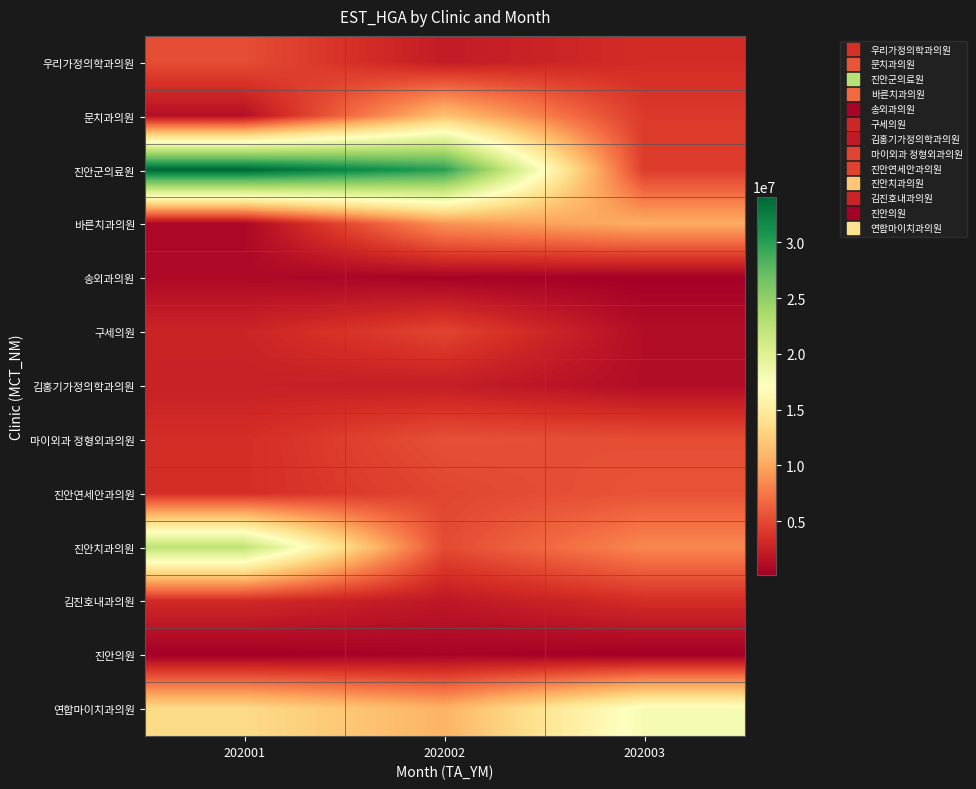

Reading right to left, list all the values displayed in this chart.

우리가정의학과의원: 202003=3307983	202002=2134321	202001=5236684
문치과의원: 202003=4110578	202002=11725724	202001=1298203
진안군의료원: 202003=4223321	202002=30074606	202001=34114841
바른치과의원: 202003=10409667	202002=9001788	202001=720137
송외과의원: 202003=267930	202002=417466	202001=882865
구세의원: 202003=1149926	202002=4729336	202001=2778050
김홍기가정의학과의원: 202003=1160030	202002=2314958	202001=2549634
마이외과 정형외과의원: 202003=5245332	202002=5376857	202001=3363315
진안연세안과의원: 202003=5585837	202002=4824358	202001=3404798
진안치과의원: 202003=8399941	202002=5080170	202001=22381398
김진호내과의원: 202003=3341185	202002=1867928	202001=3159227
진안의원: 202003=138260	202002=514402	202001=149779
연합마이치과의원: 202003=17860303	202002=10765235	202001=13454664